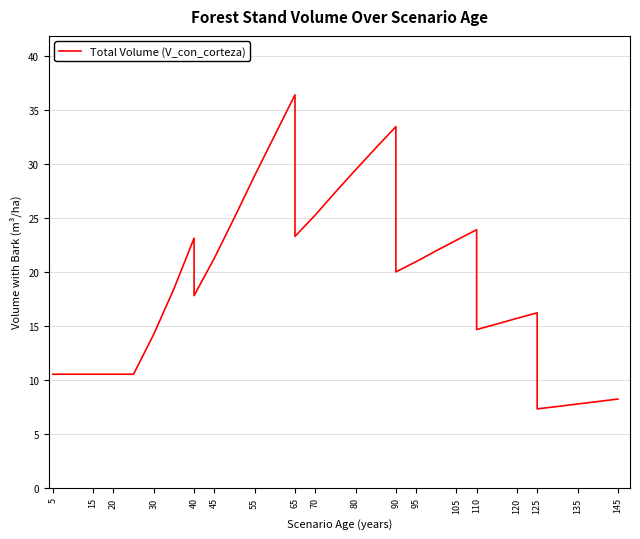

What is the average value?

18.9